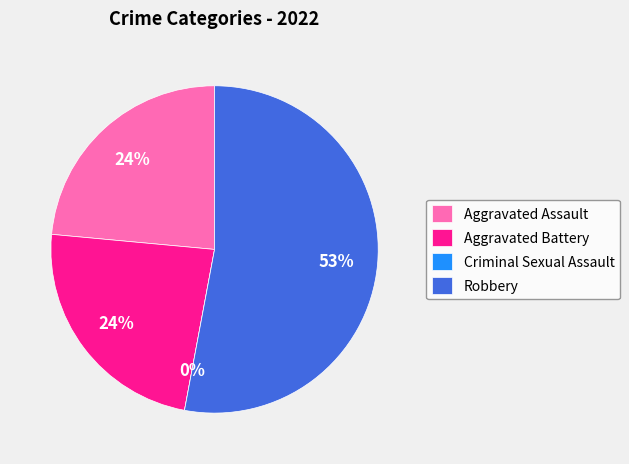

Which slice is the smallest?

Criminal Sexual Assault